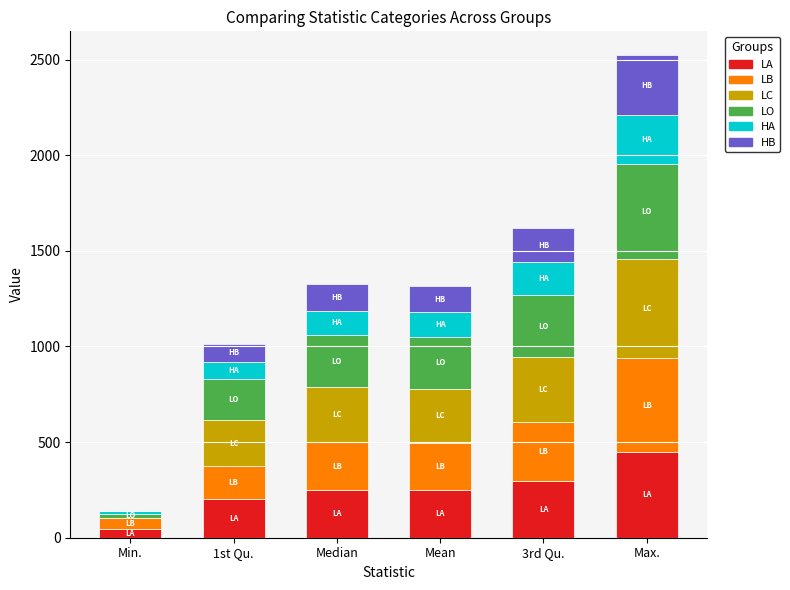

At which category is the sum across all series the highest?

Max.